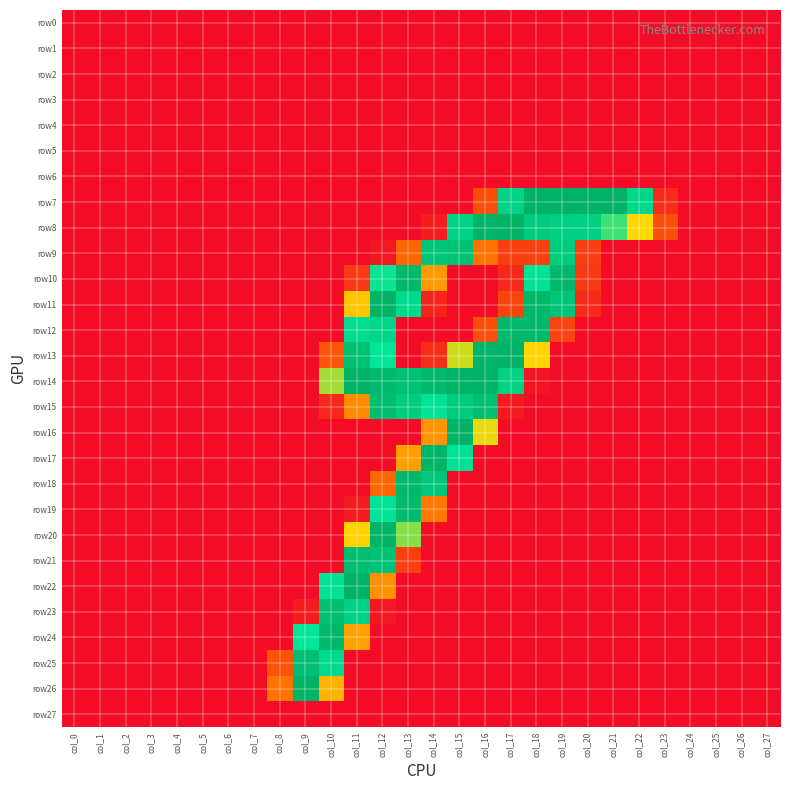

Which series has the largest total across all categories?

row14